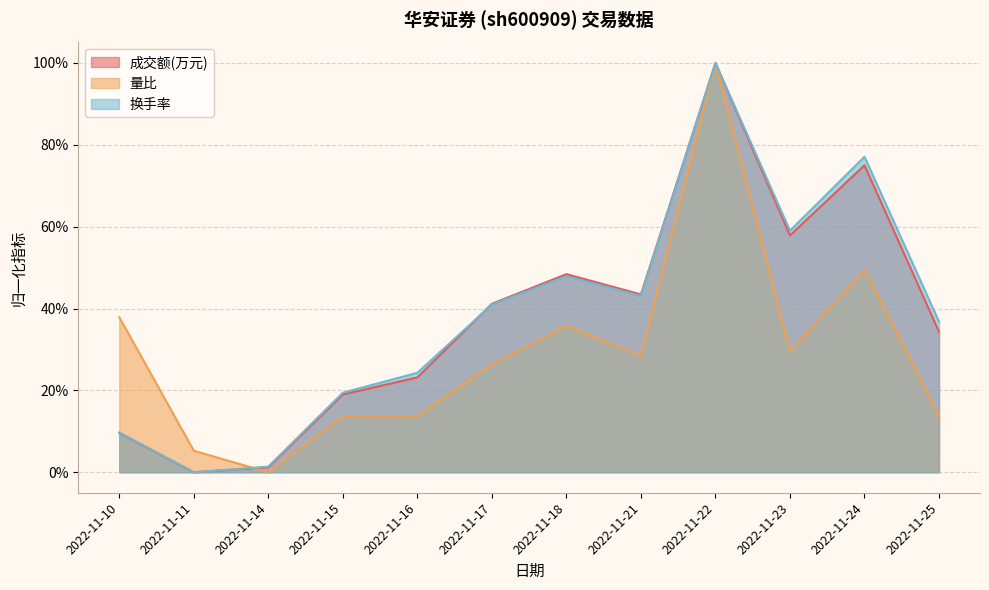

What is the spread (max minus min) of values at 2022-11-16?

0.1